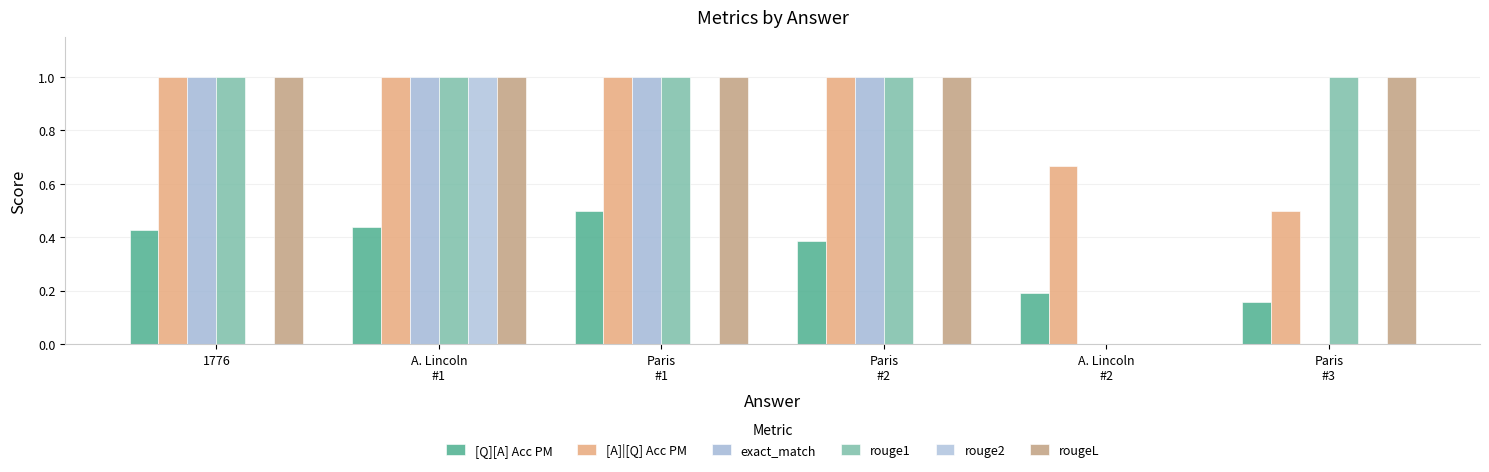

Rank the series at Paris
#1 from lowest to highest value.

rouge2, [Q][A] Acc PM, [A]|[Q] Acc PM, exact_match, rouge1, rougeL